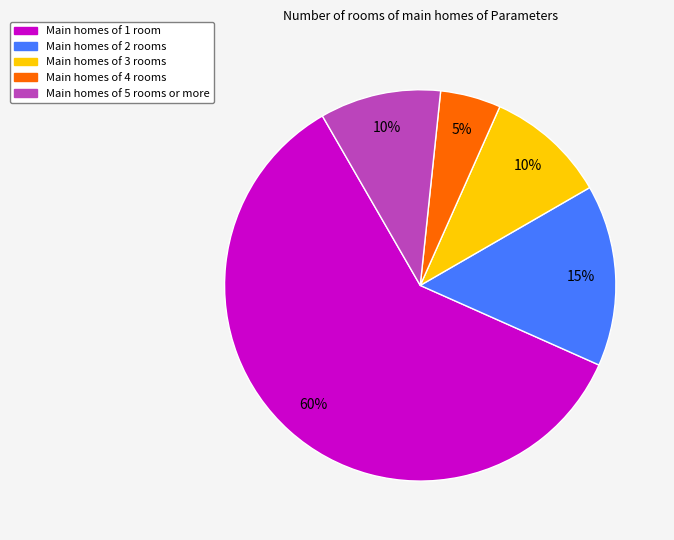

To the nearest percent, what is the average slice percentage?

20%